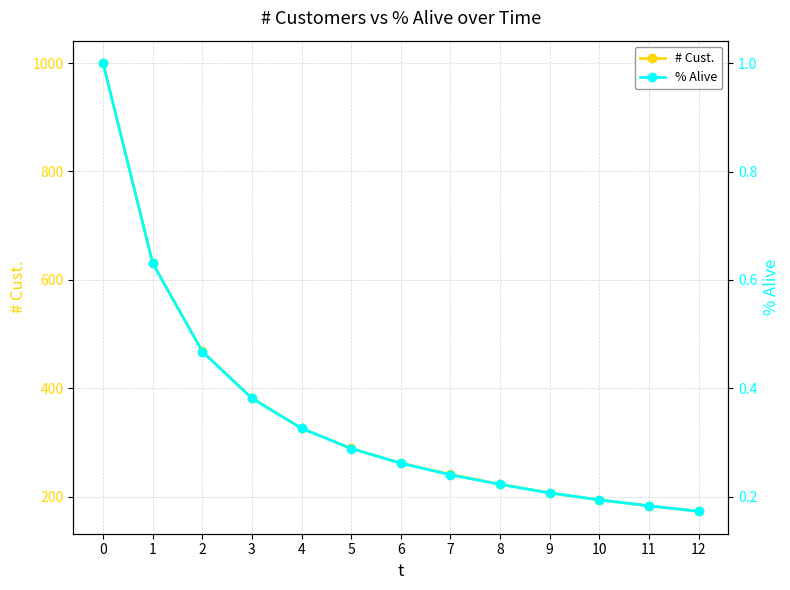

List the series in order of their peak value, highest first.

# Cust., % Alive